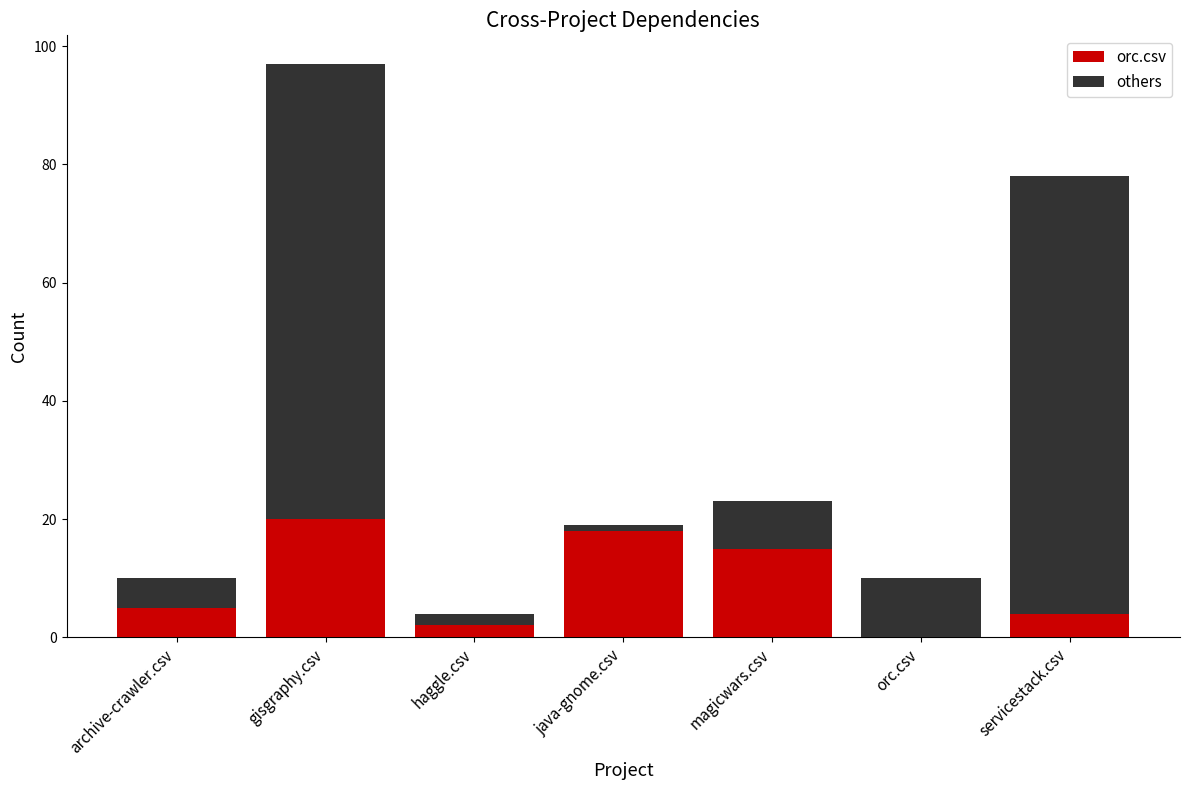

What is the sum of all orc.csv values?

64